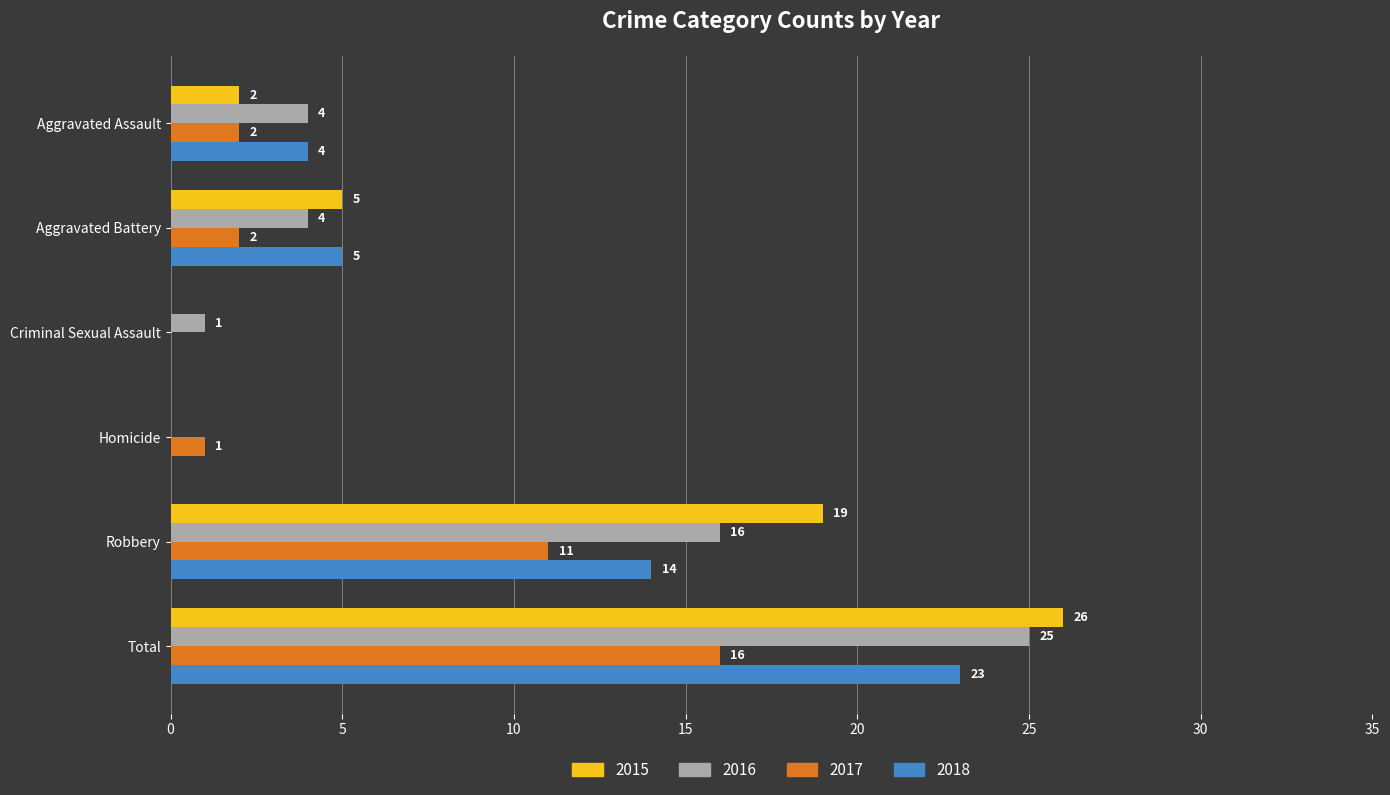

Between Criminal Sexual Assault and Total, which series saw the biggest shift?

2015